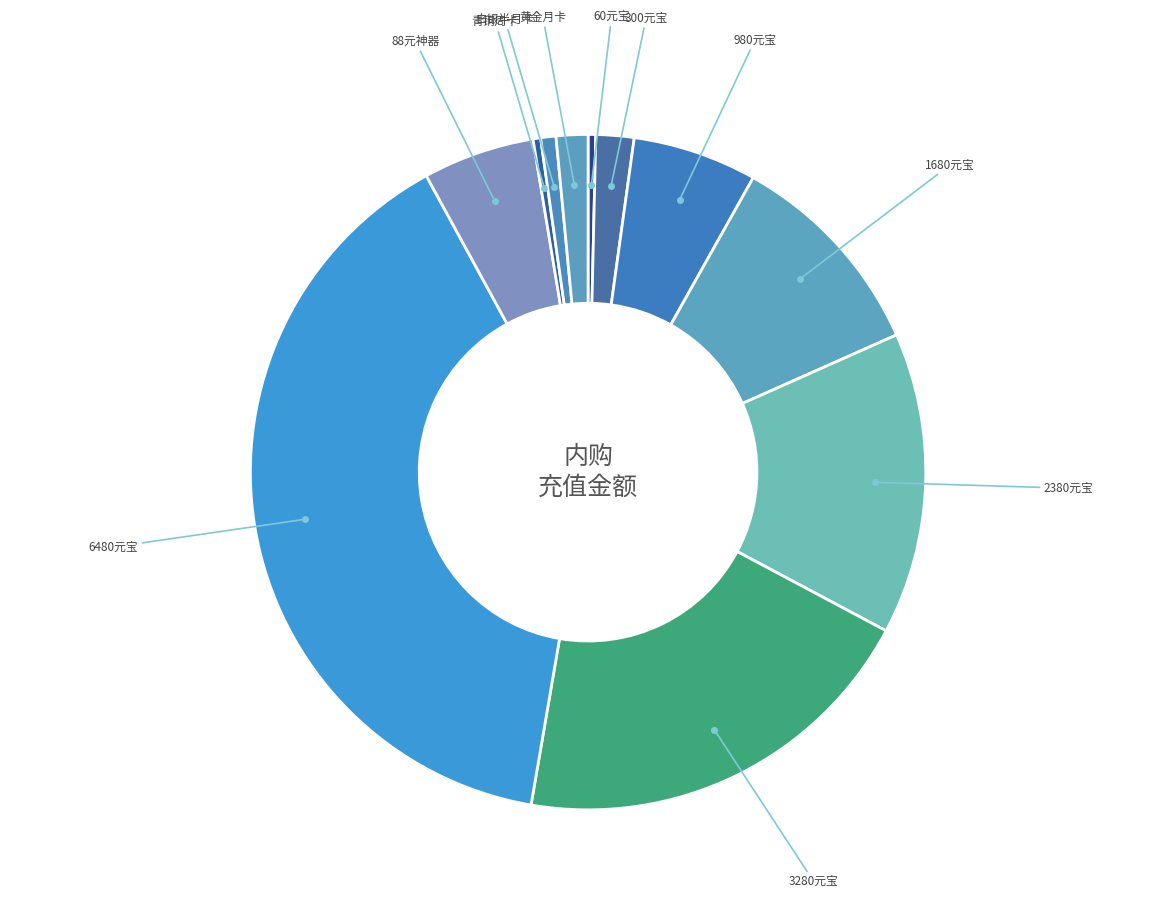

Which slice is the largest?

6480元宝